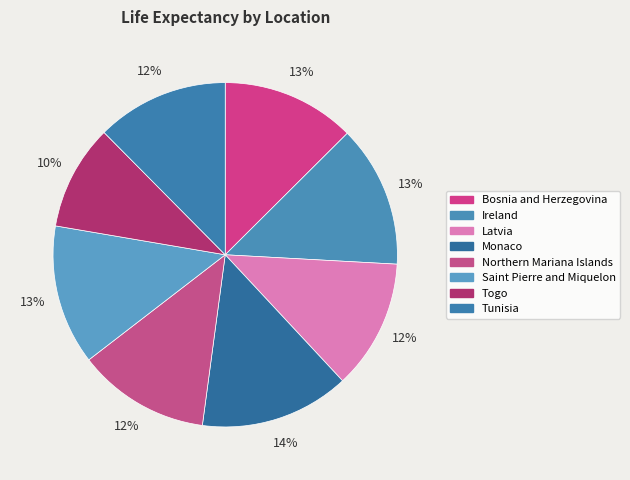

How many slices are in this pie chart?

8